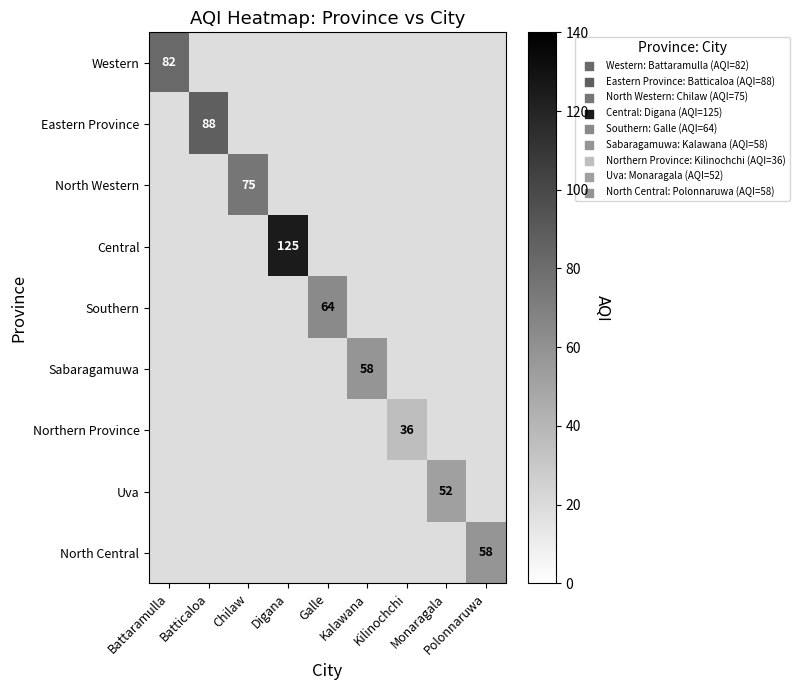

True or false: Southern has a value of 34.2 at Galle.

False